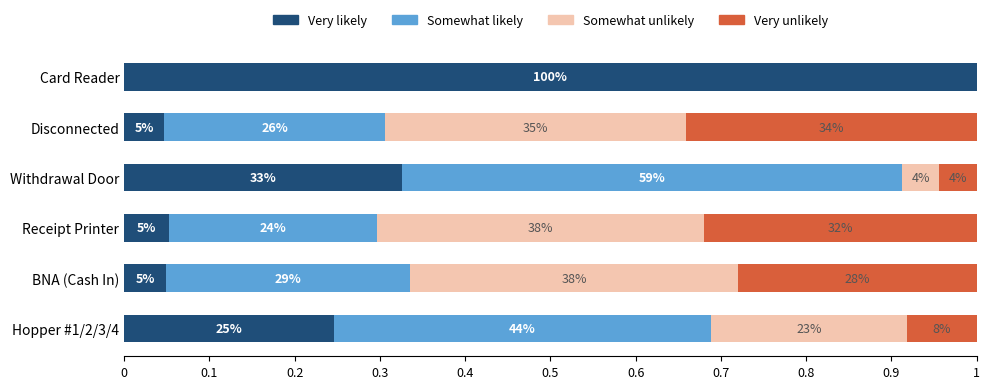

What is the average value of the Very likely series?

0.3